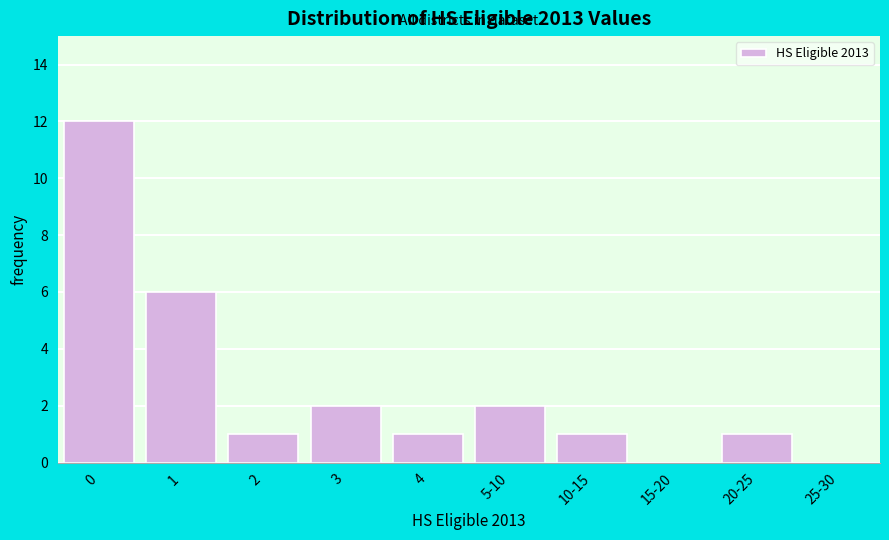

Reading left to right, transcribe all the data shown in this chart.

0=12	1=6	2=1	3=2	4=1	5-10=2	10-15=1	15-20=0	20-25=1	25-30=0